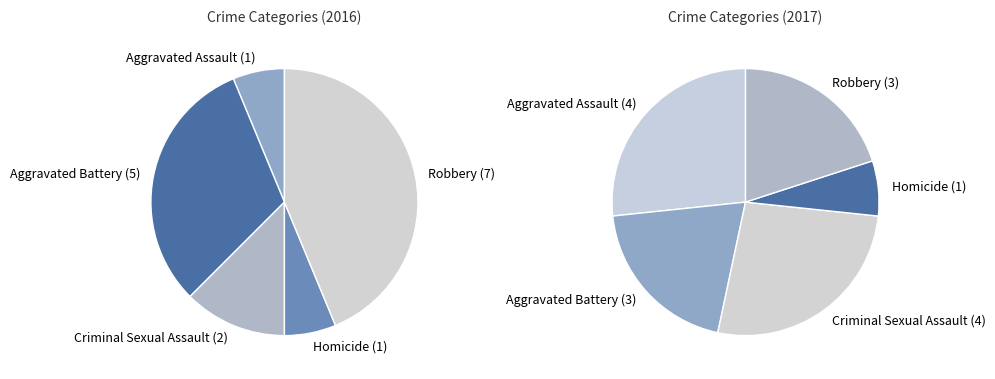

To the nearest percent, what is the average slice percentage?

20%